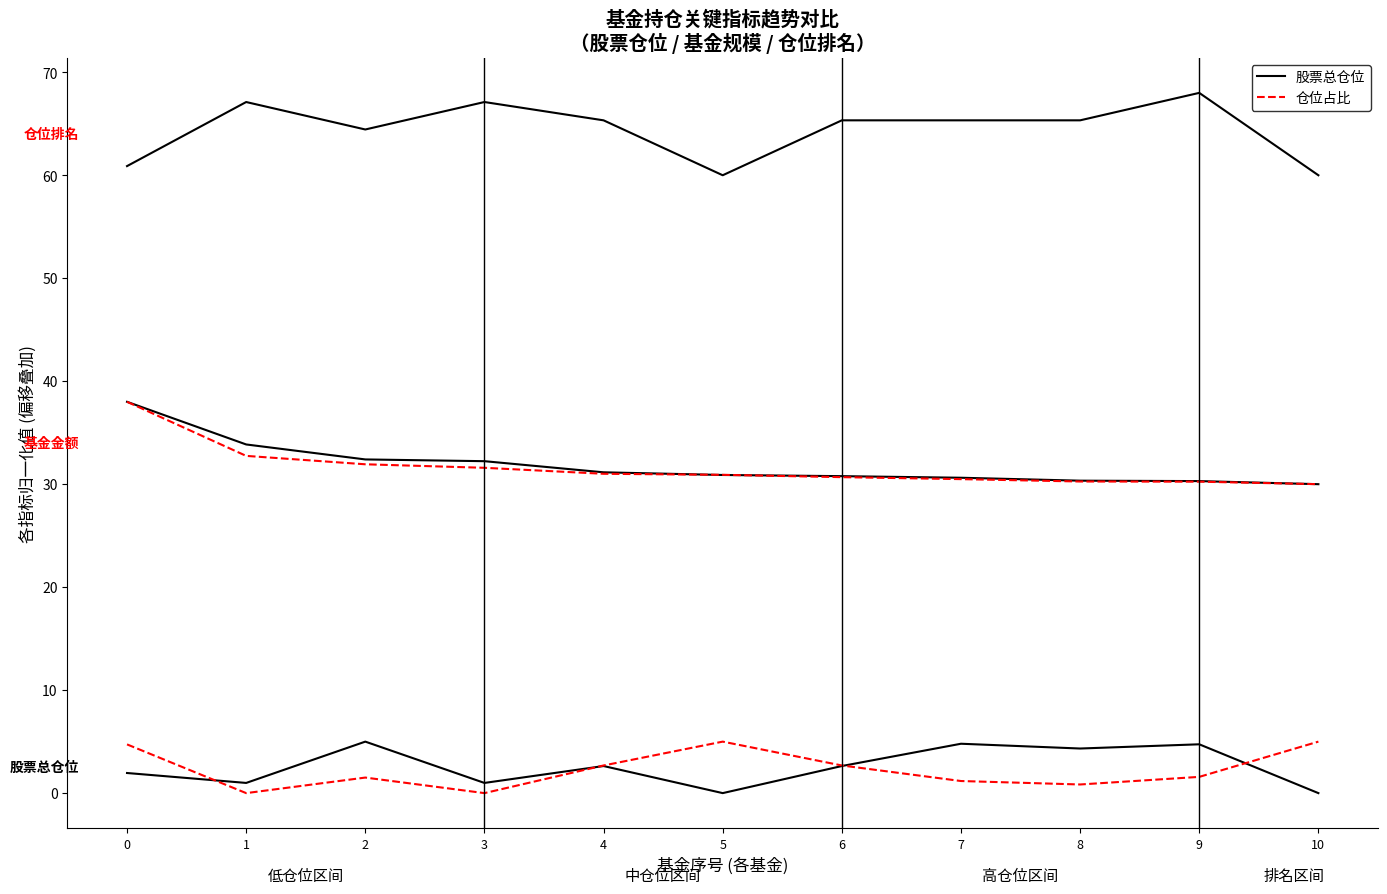

What is the greatest value displayed?

5.0